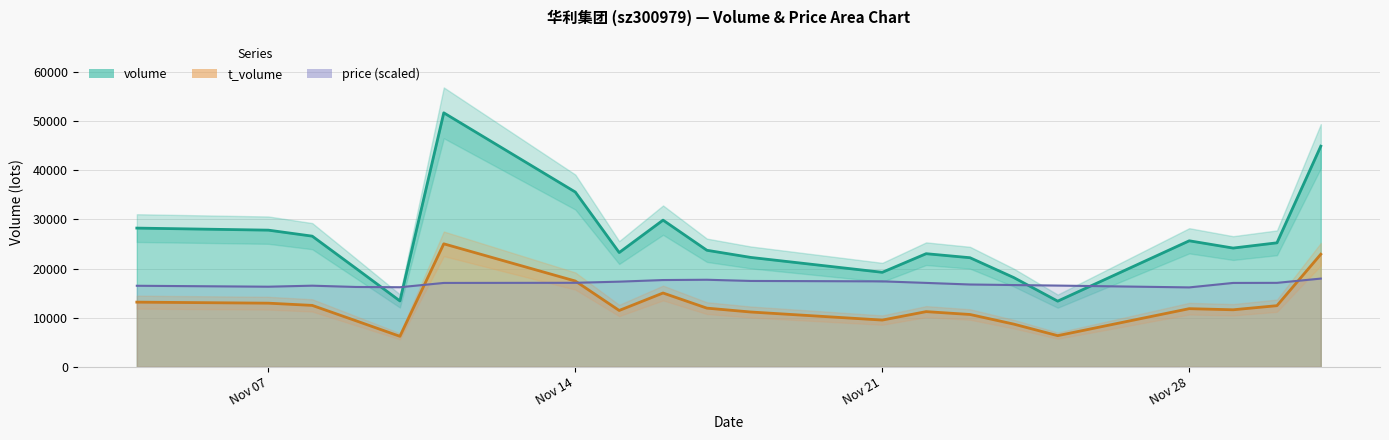

The value of volume at Nov 21 is 19244.0. True or false?

True